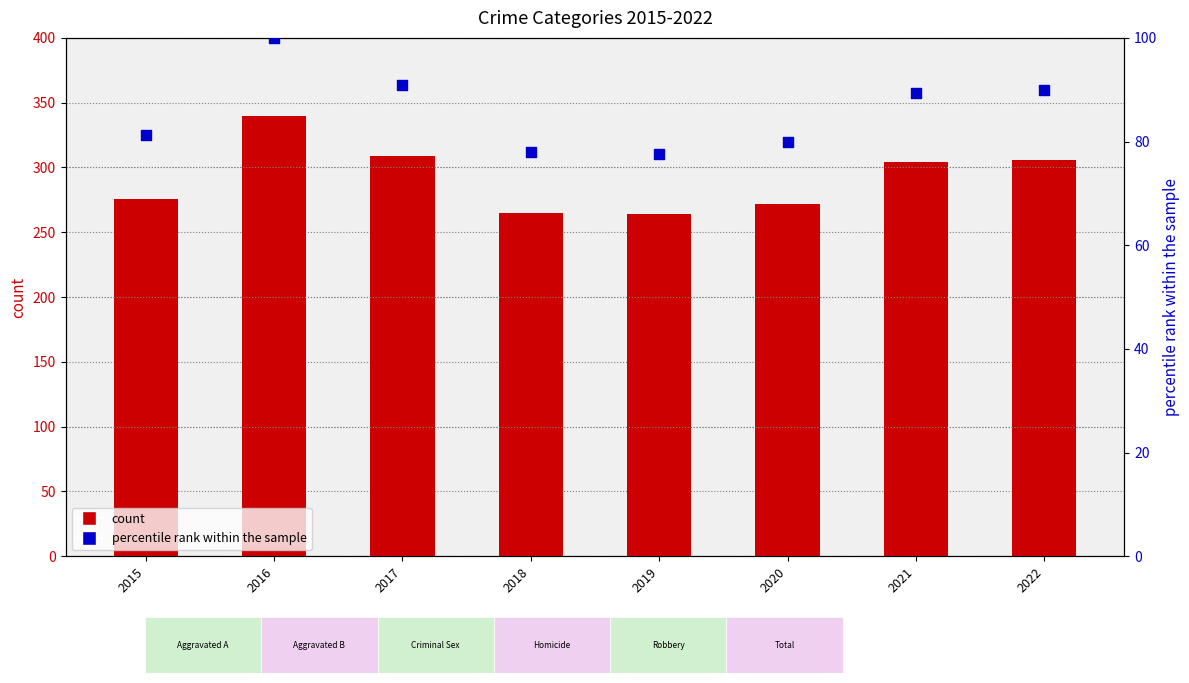

At how many categories does at least one series exceed 89?

8